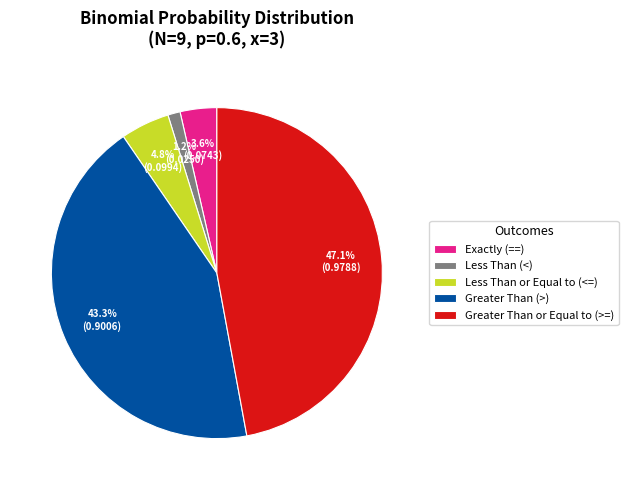

Rank the categories by value from lowest to highest.

Less Than (<), Exactly (==), Less Than or Equal to (<=), Greater Than (>), Greater Than or Equal to (>=)